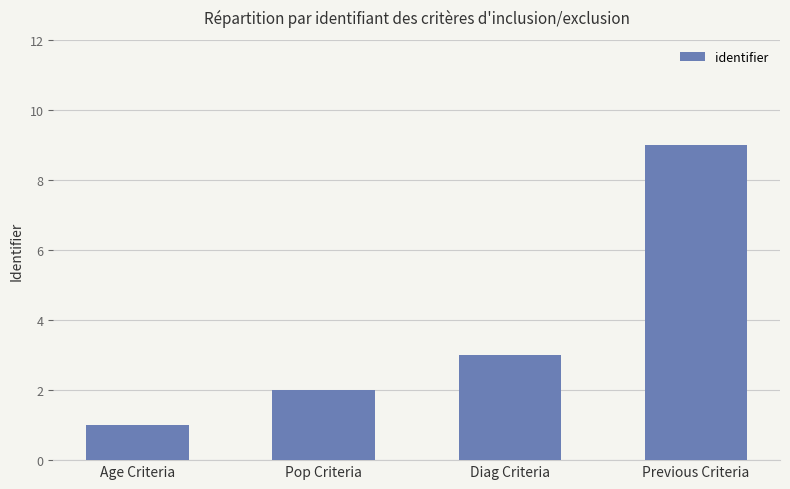

What is the sum of the values at Diag Criteria and Pop Criteria?

5